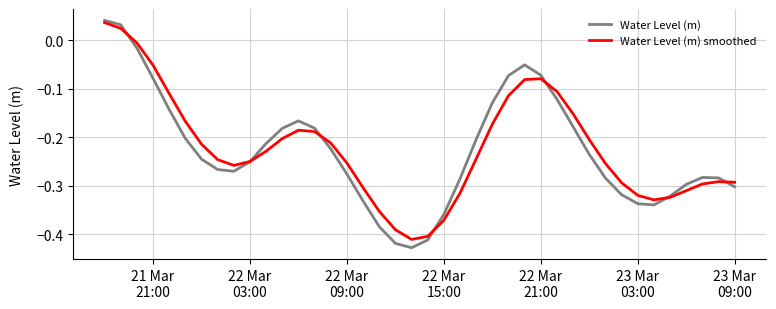

After their last crossing, which series has the higher values: Water Level (m) smoothed or Water Level (m)?

Water Level (m) smoothed